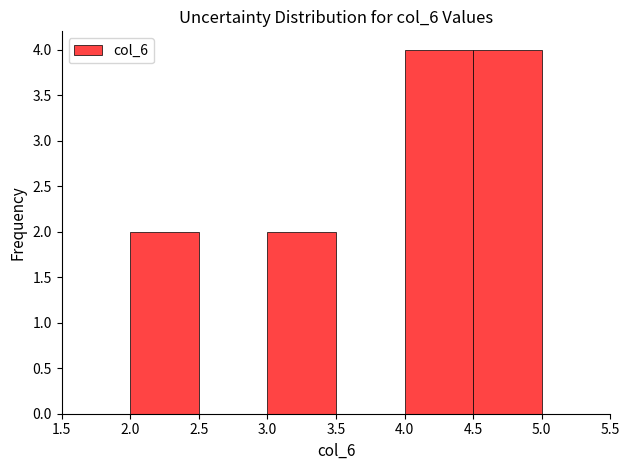

What is the height of the bar covering 4.0 to 4.5 on the x-axis? The values are not printed on the chart, so give them approximately, as read against the axis.

4